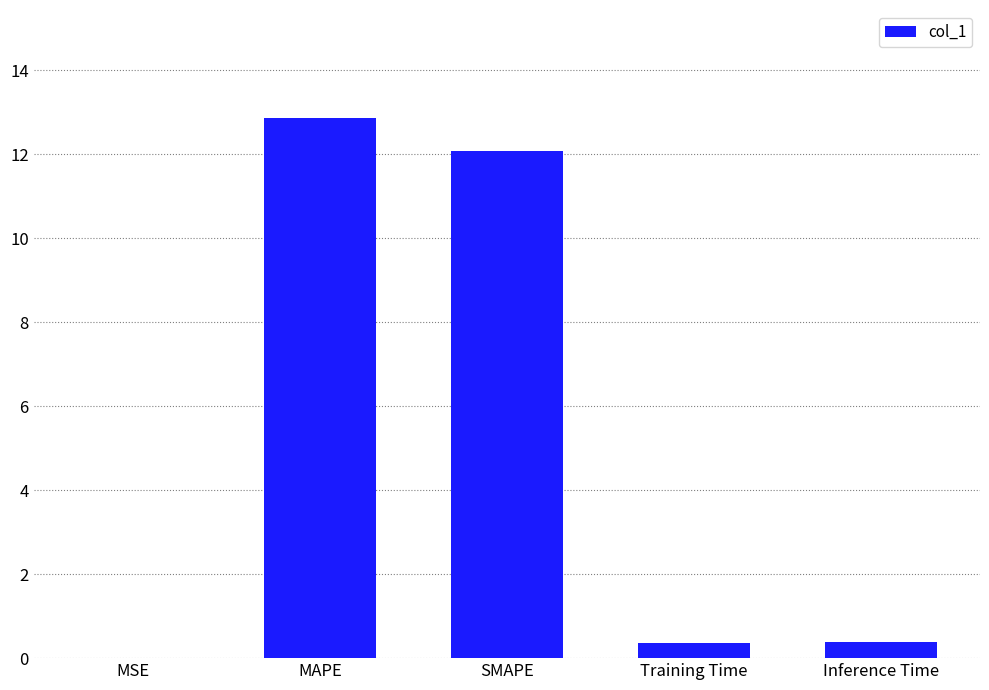

Does the chart contain stacked bars?

No